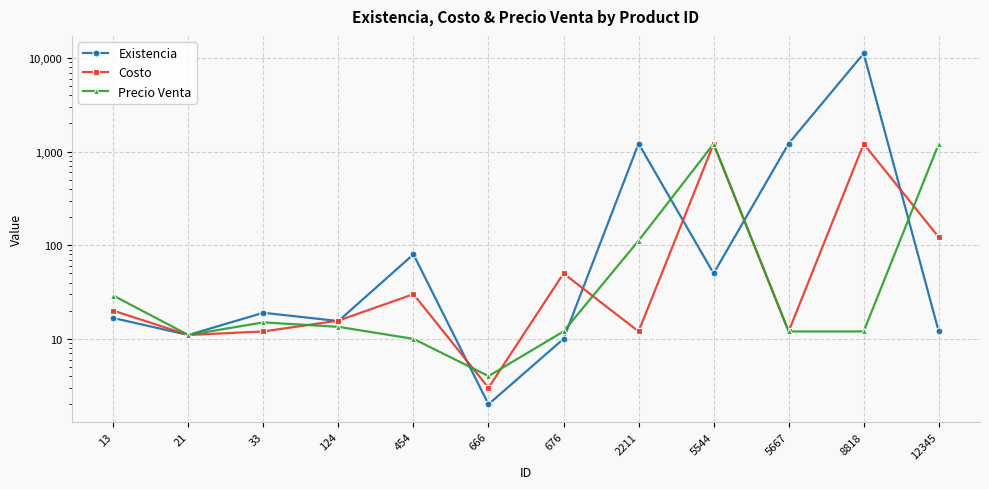

What is the lowest value of the Precio Venta series?

4.0